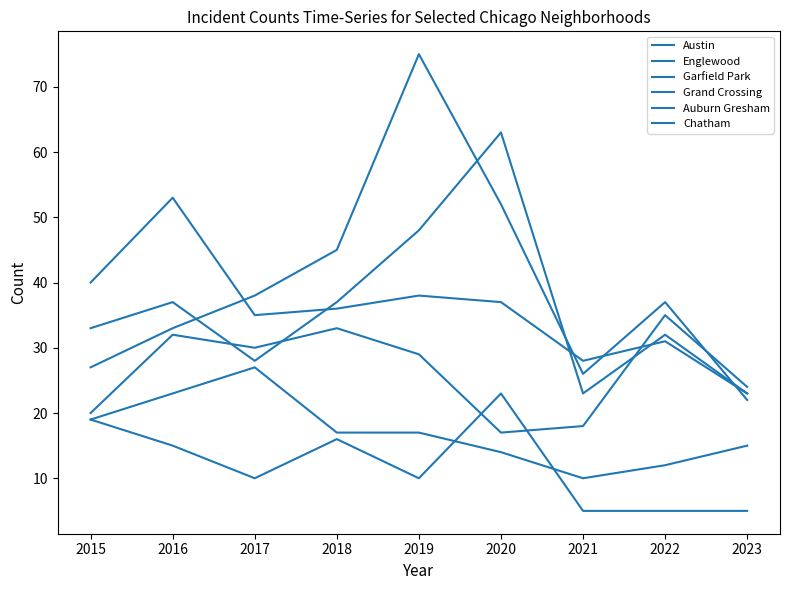

Rank the categories by Grand Crossing value from highest to lowest.

2022, 2018, 2016, 2017, 2019, 2023, 2015, 2021, 2020